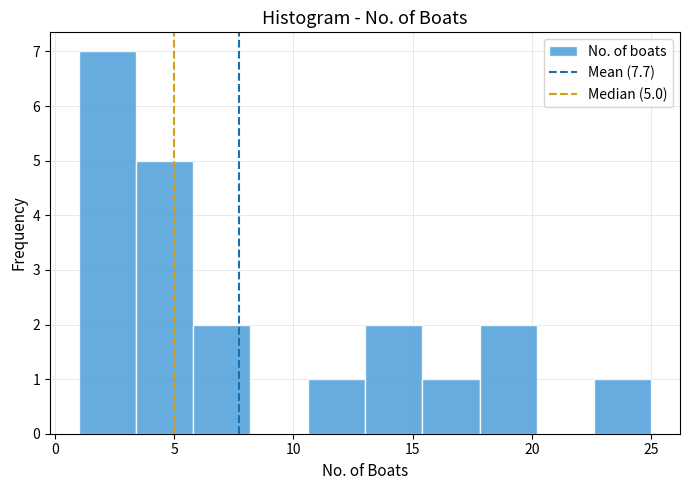

Over which range of the x-axis is the bar tallest?

1.0 to 3.4